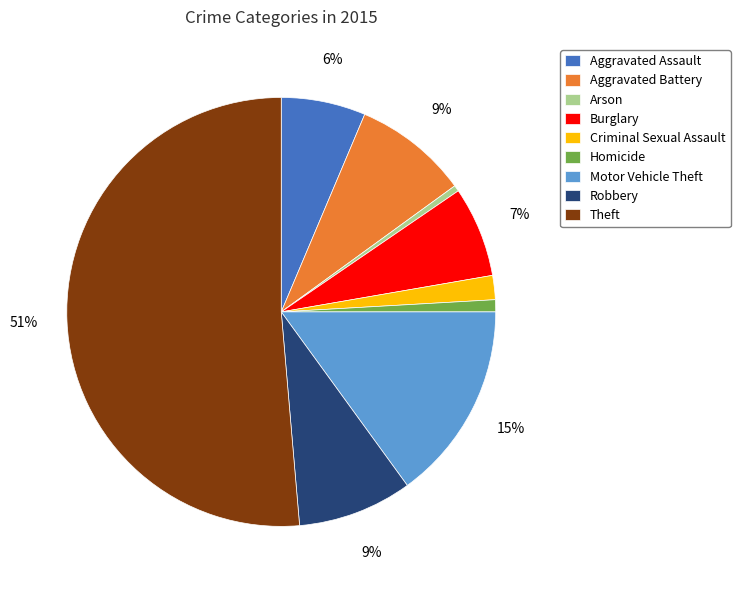

Approximately how many times larger is the value at Burglary compared to Aggravated Battery?

0.8